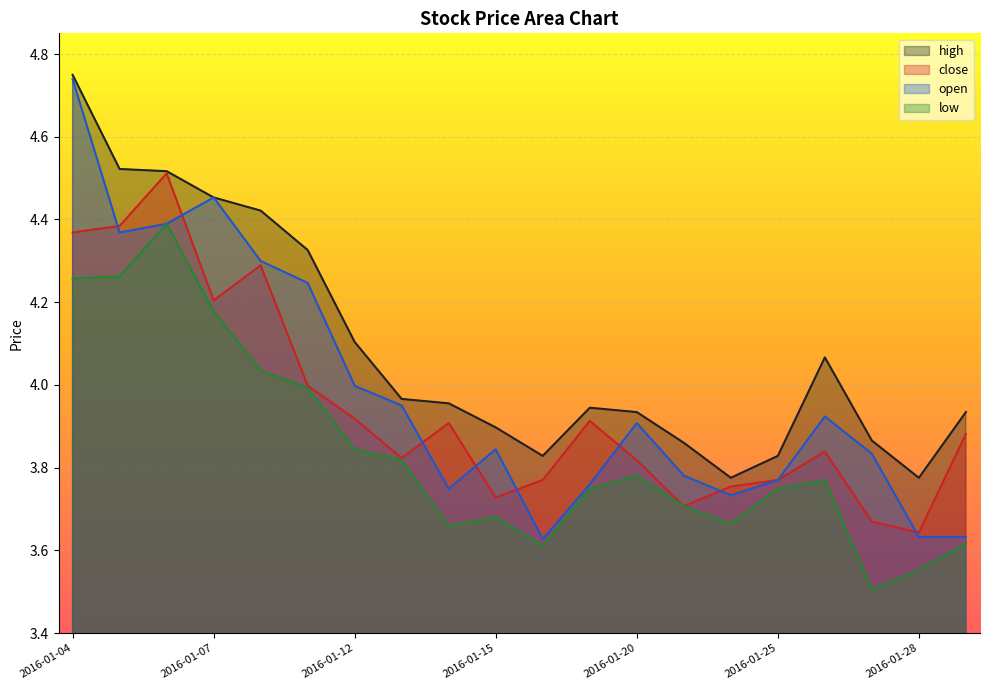

Is the value of open at 2016-01-22 greater than the value of close at 2016-01-05?

No